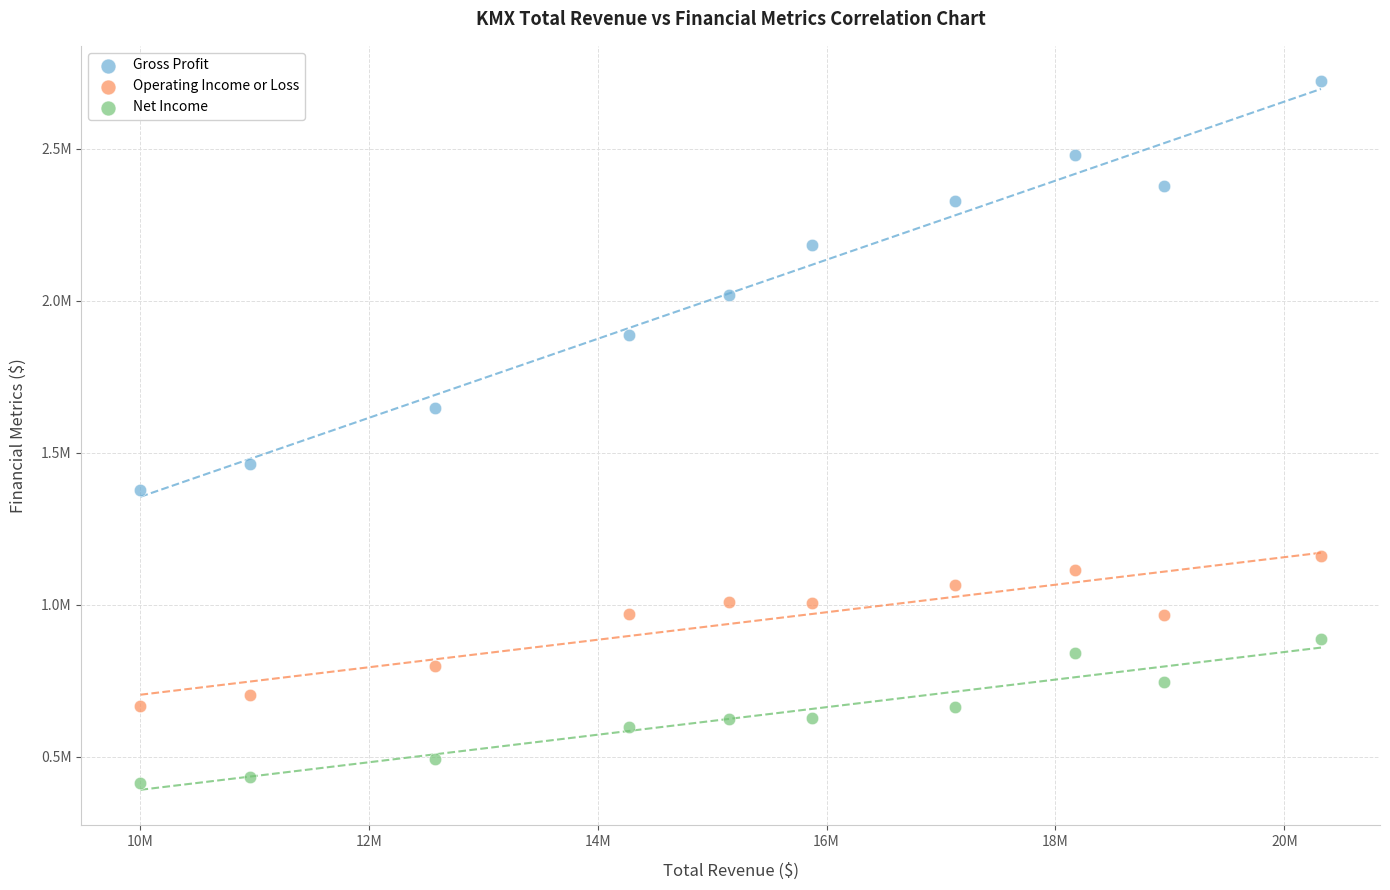

What are all the series names shown in the legend?

Gross Profit, Operating Income or Loss, Net Income